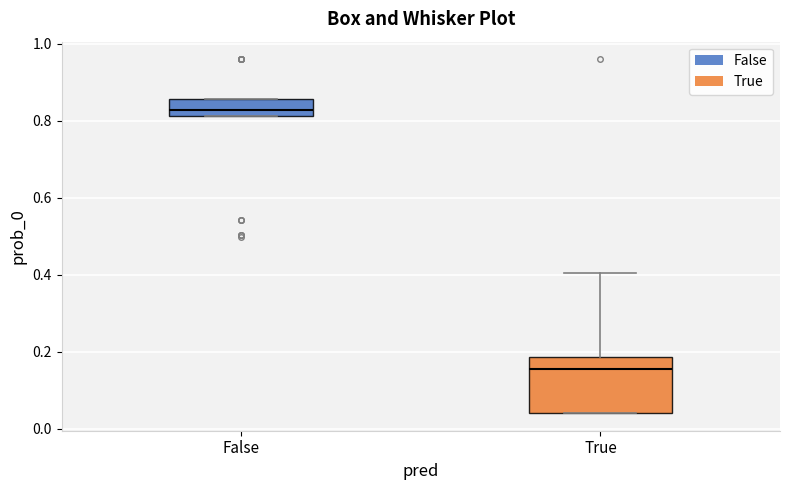

Which box is the tallest, from its lower edge to its upper edge?

True